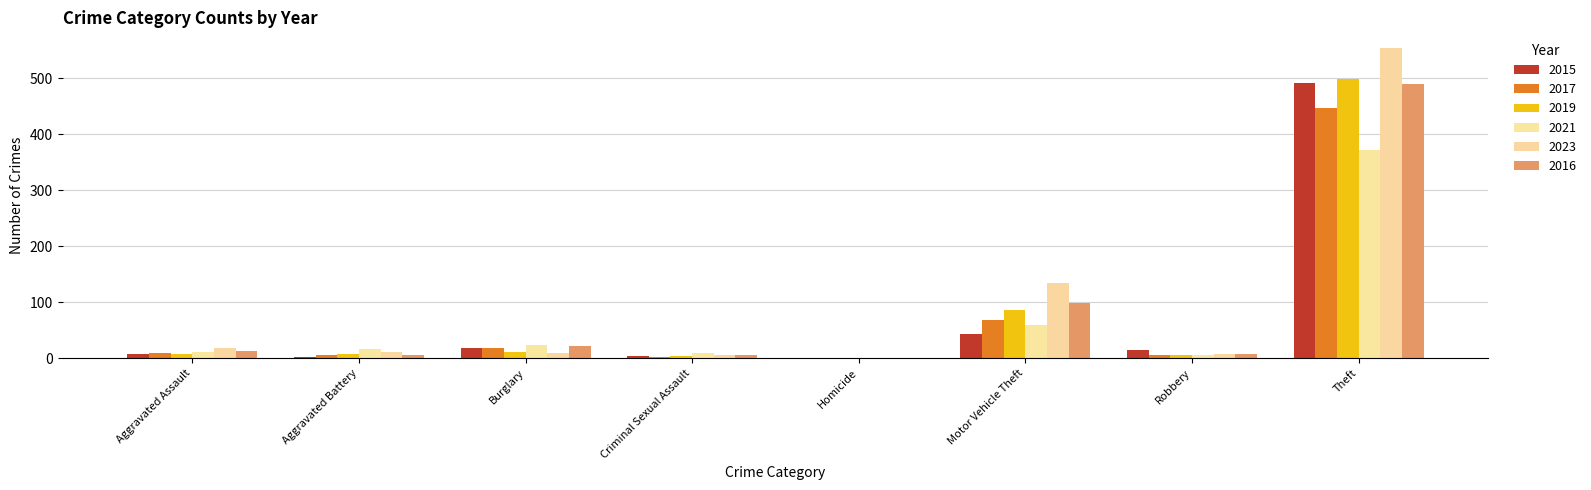

Rank the categories by 2016 value from highest to lowest.

Theft, Motor Vehicle Theft, Burglary, Aggravated Assault, Robbery, Criminal Sexual Assault, Aggravated Battery, Homicide